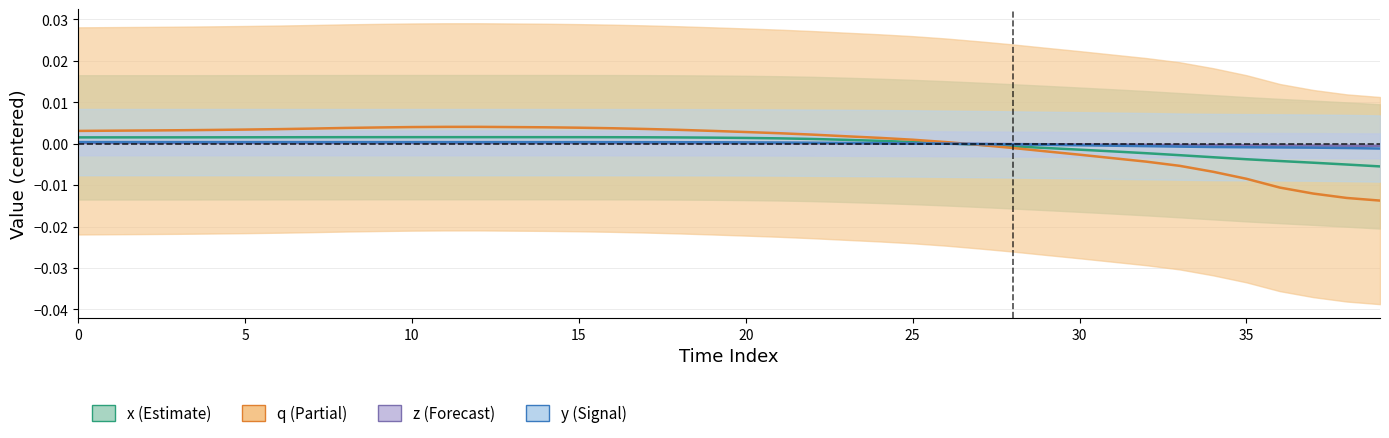

Which series has the largest range (max minus min)?

q